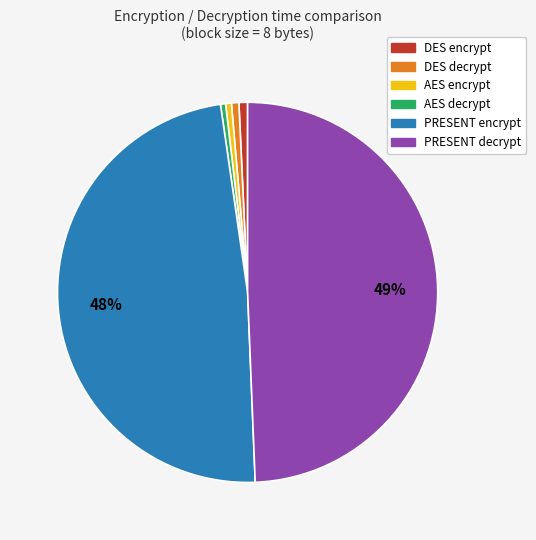

What percentage is the PRESENT decrypt slice, to the nearest percent?

49%